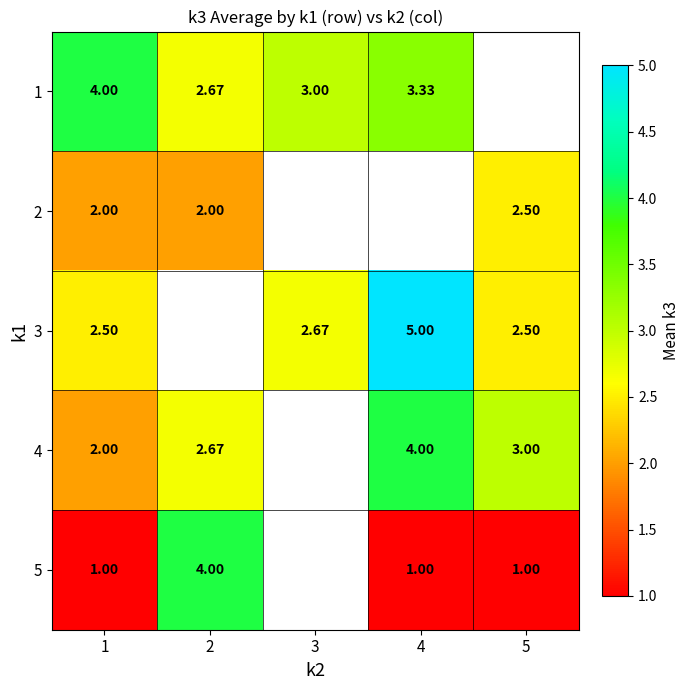

Is the value of 5 at 1 greater than the value of 2 at 5?

No